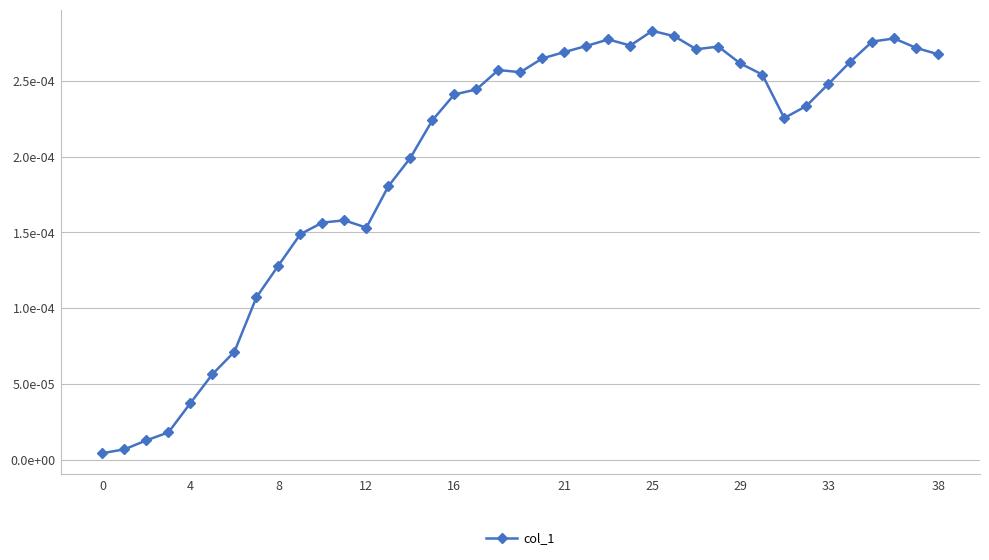

At which category does the data reach its first local peak?

11